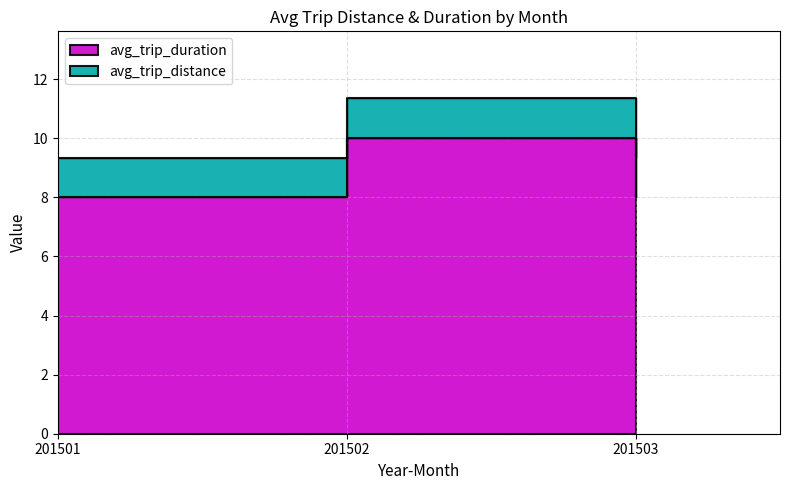

The chart shows a value of 4 at 201502. True or false?

False